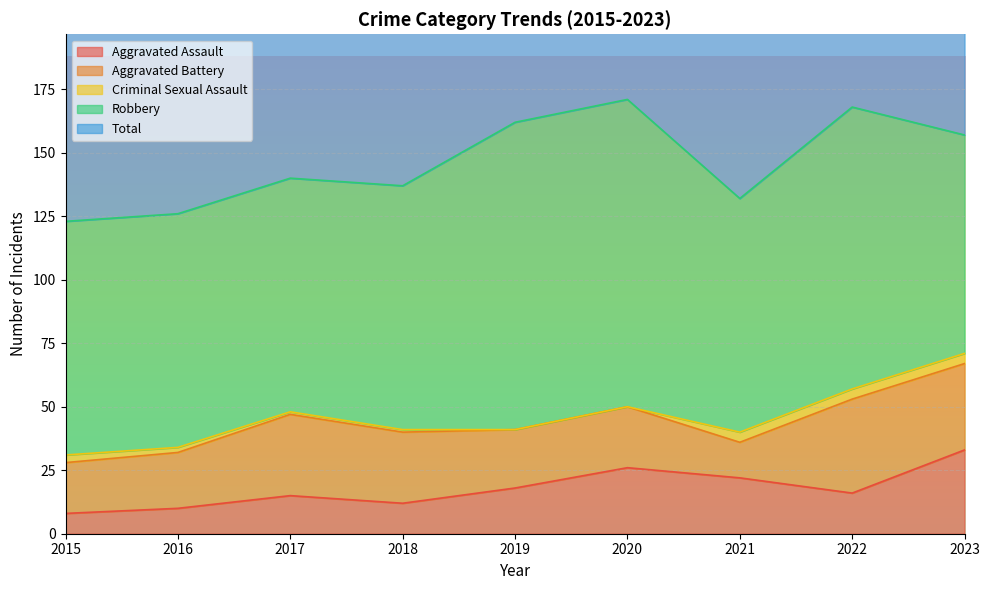

At which category is the sum across all series the highest?

2020